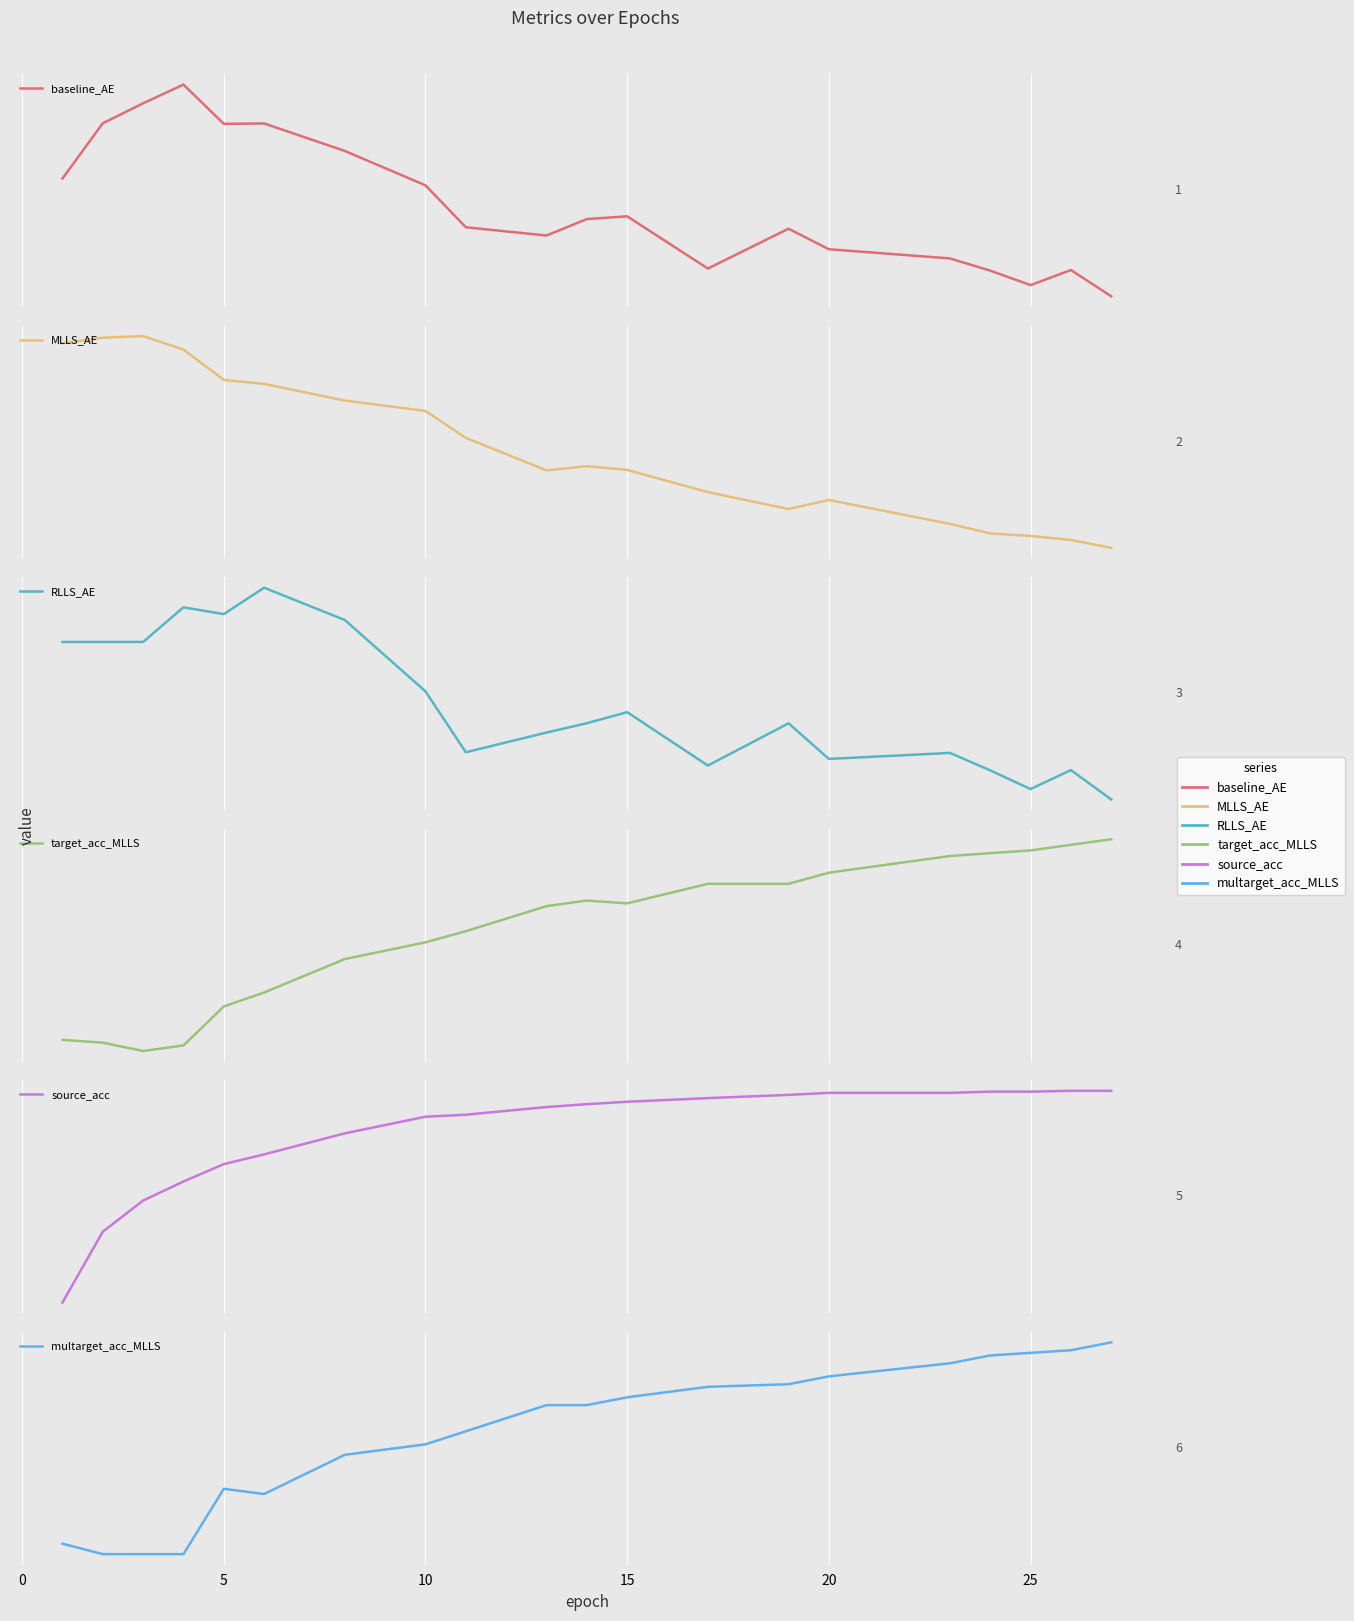

Is it true that source_acc equals 33.8 at 13?

False